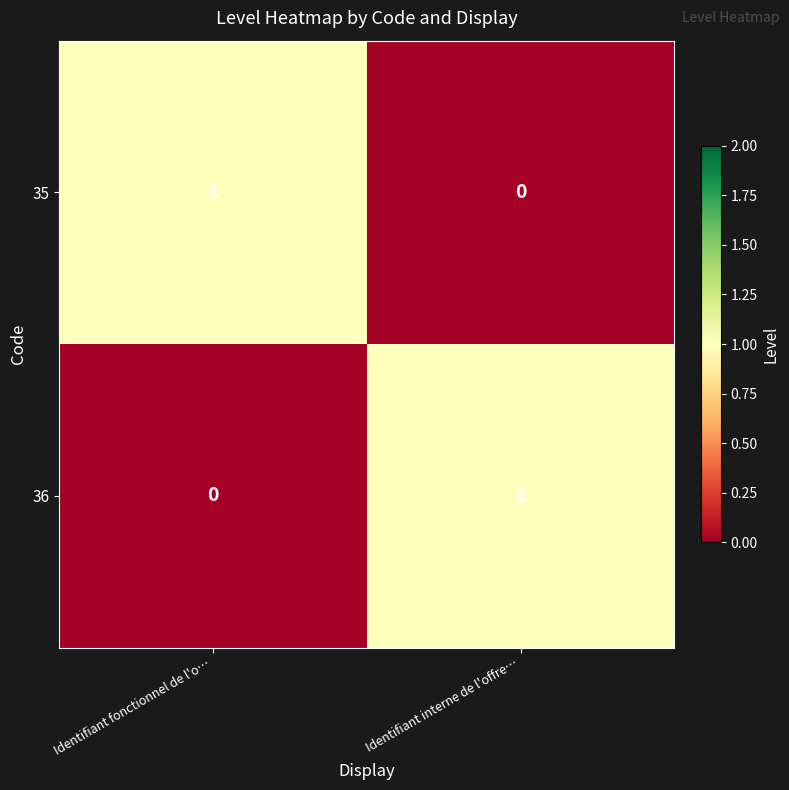

At which label does 36 reach its peak?

Identifiant interne de l'offre…